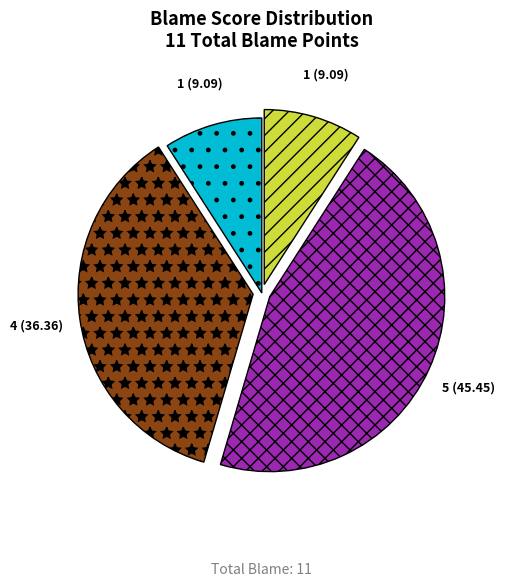

Count the number of slices in the pie.

4